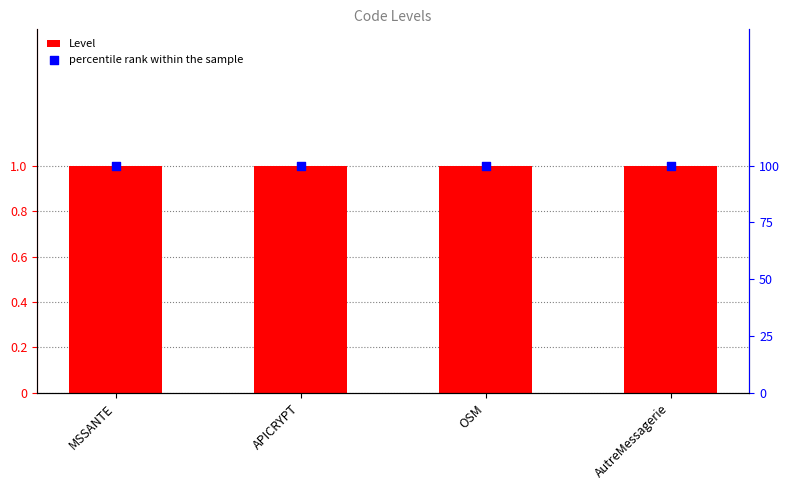

At which category is the sum across all series the highest?

MSSANTE